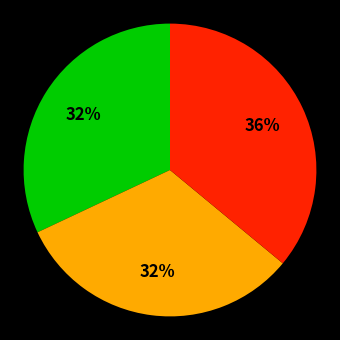

Is there a majority slice in this chart?

No